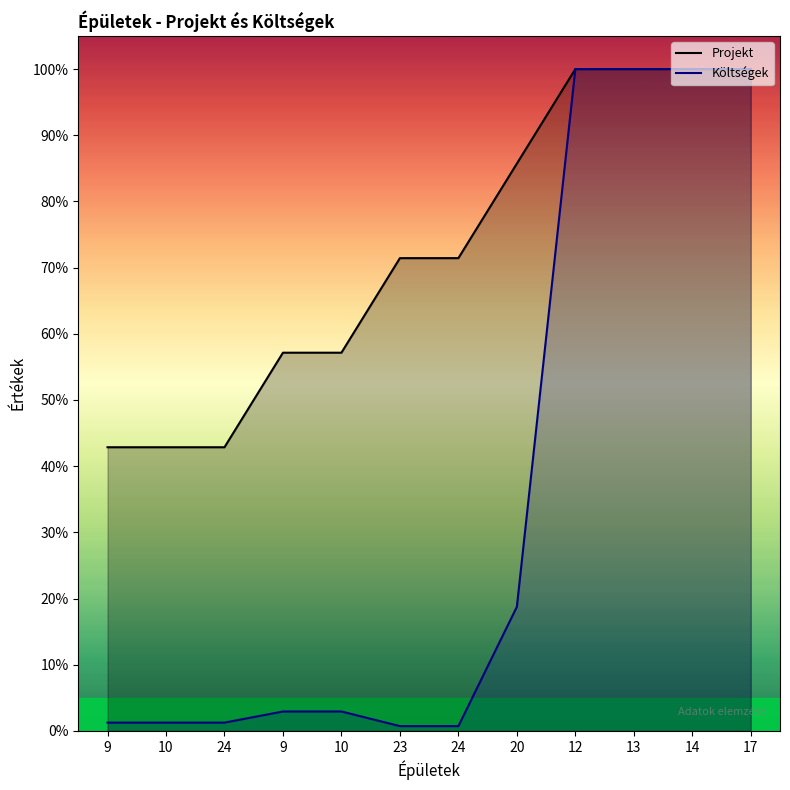

How many lines are shown in the chart?

2